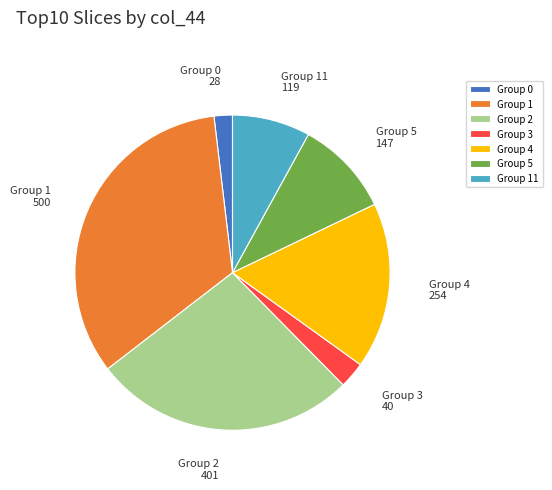

Which slice is the smallest?

Group 0